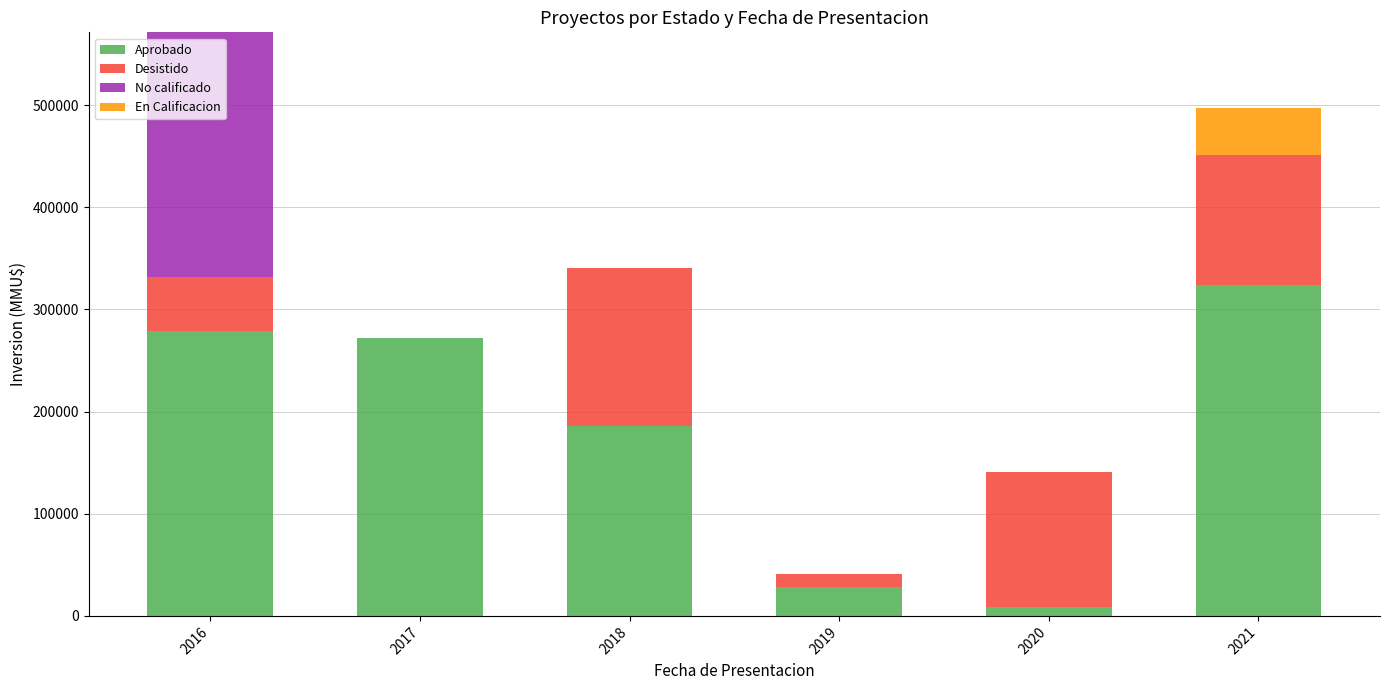

At which category is the sum across all series the highest?

2016